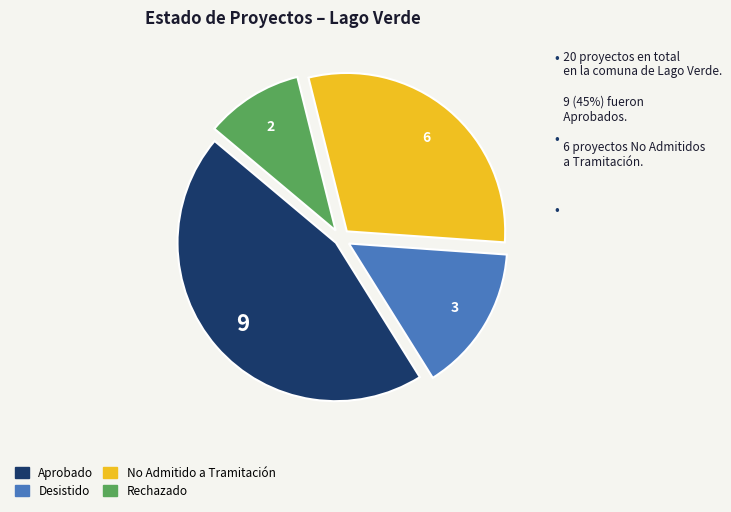

Do Desistido and Aprobado together represent more than half of the pie?

Yes